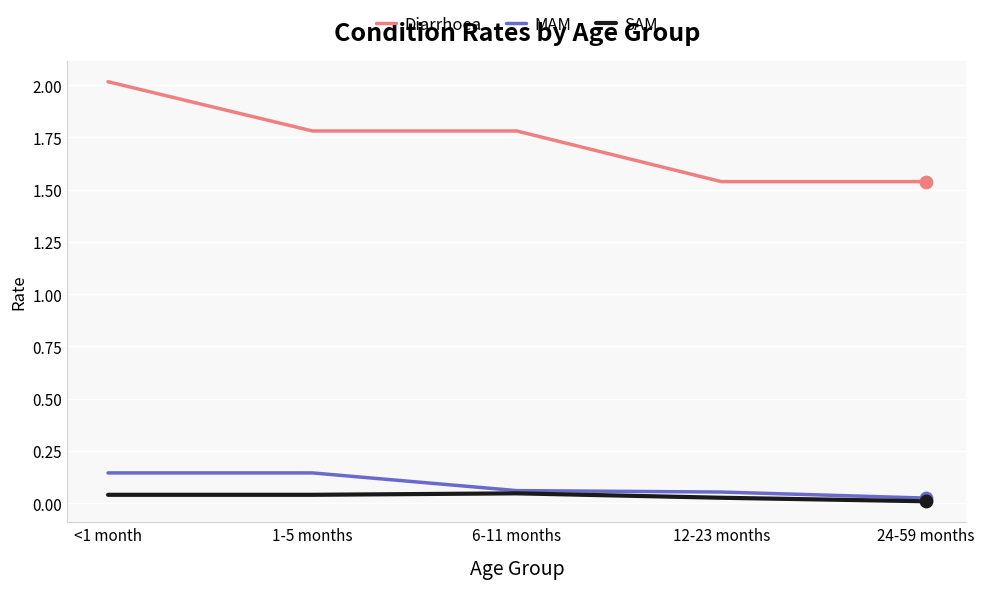

What is the spread (max minus min) of values at 6-11 months?

1.7